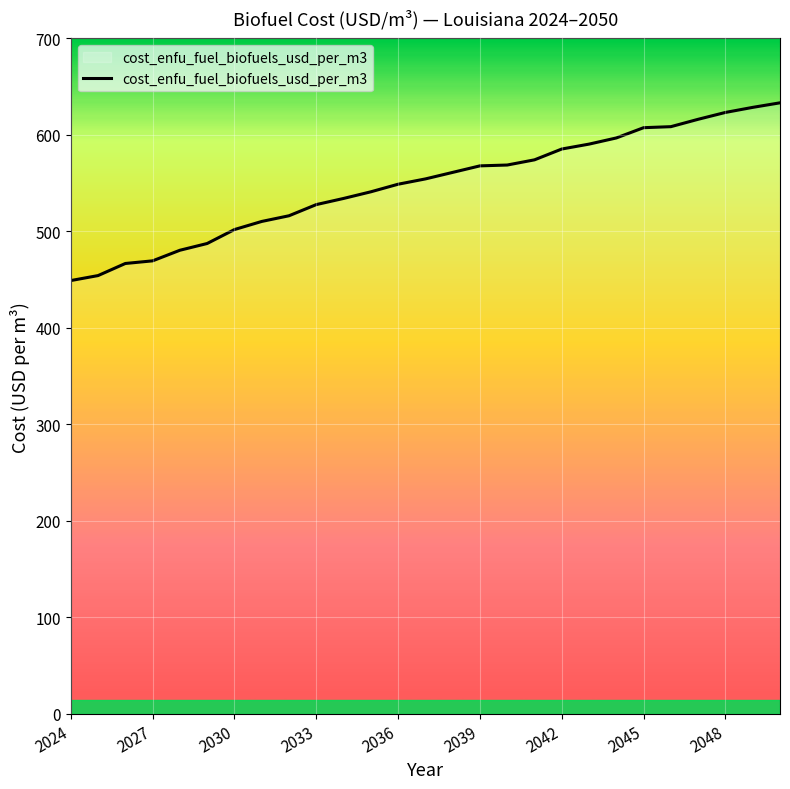

What is the greatest value displayed?

633.3